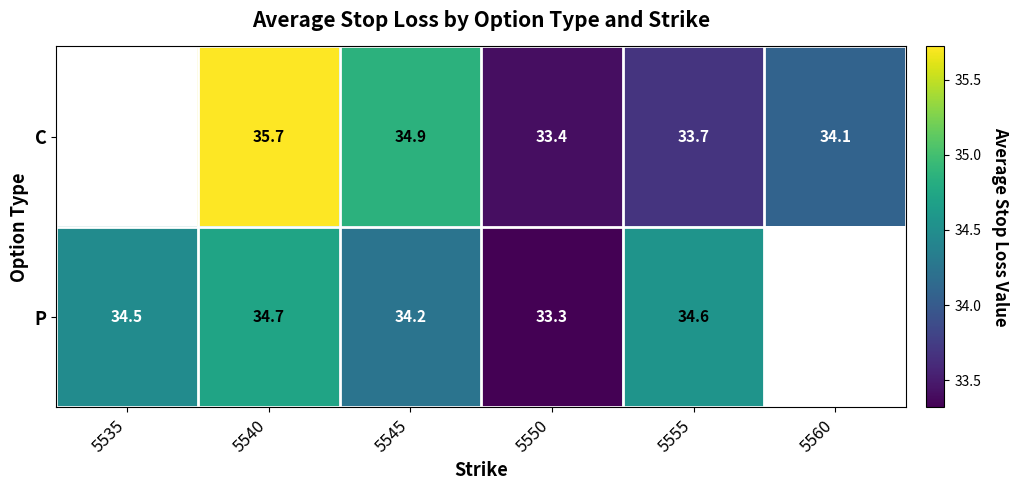

Between 5540 and 5545, which series saw the biggest shift?

C